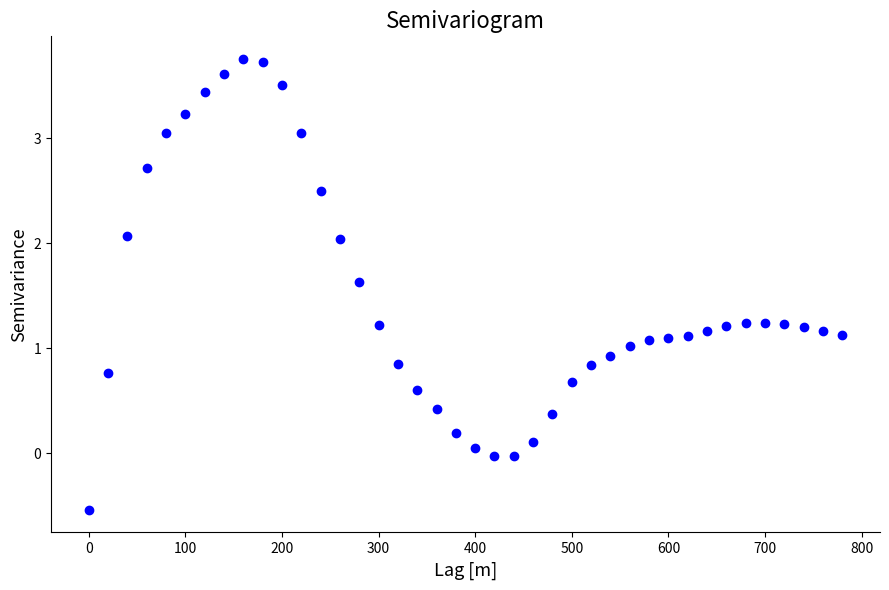

What is the range of Y values (max minus min)?

4.3